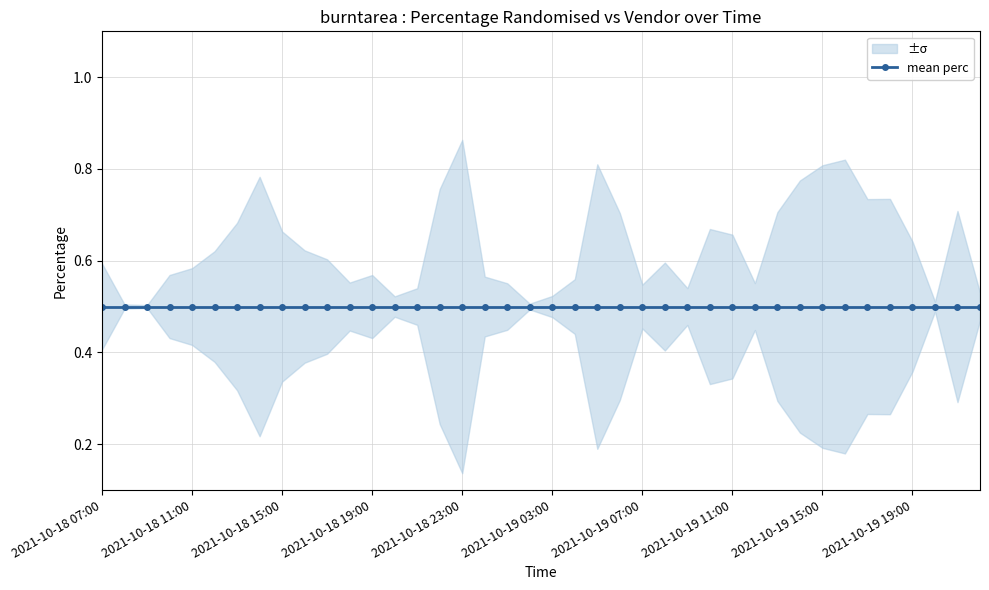

At which label does perc_vendor reach its minimum?

2021-10-19 16:00